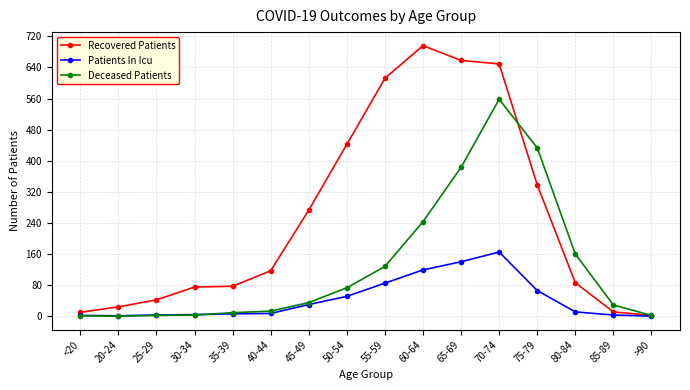

What is the total value across all series at 35-39?

92